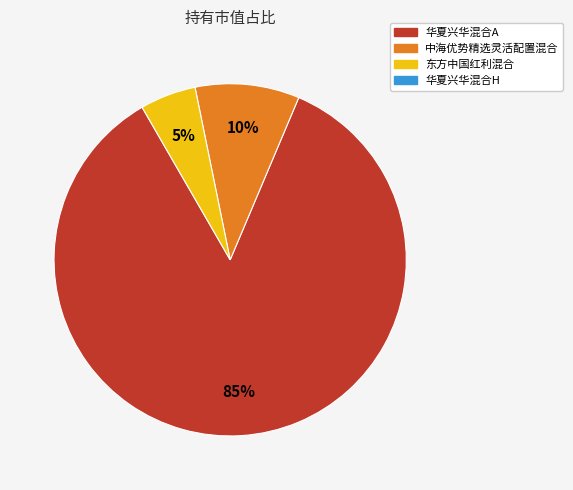

What portion of the pie excludes 中海优势精选灵活配置混合?

90.4%